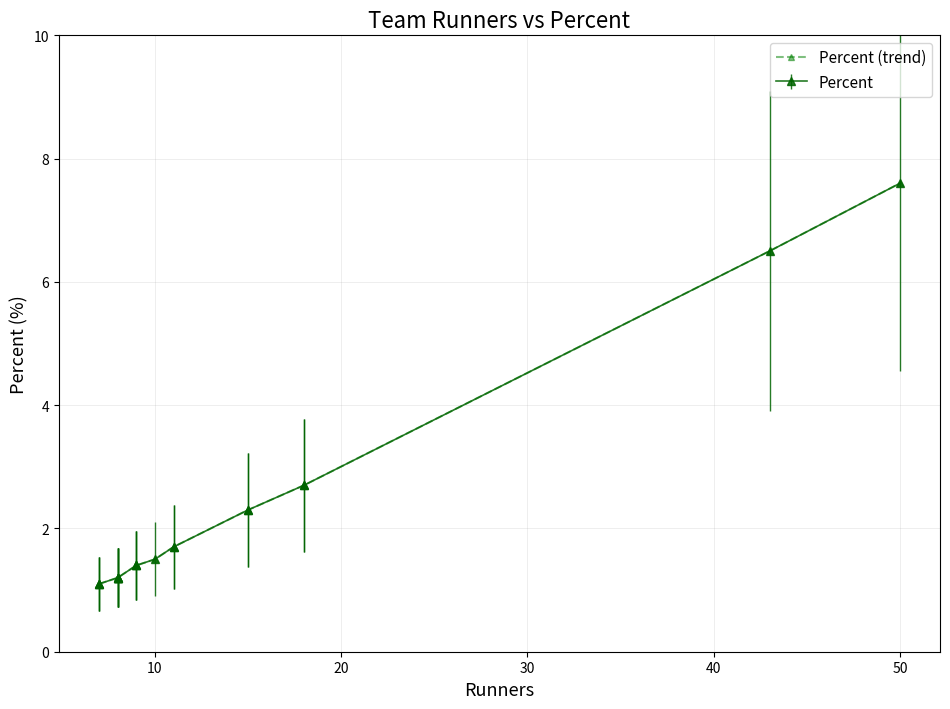

Reading left to right, what are all the values shown in this chart?

1.1	1.1	1.1	1.2	1.2	1.2	1.2	1.2	1.4	1.4	1.4	1.5	1.7	1.7	2.3	2.3	2.7	2.7	6.5	7.6